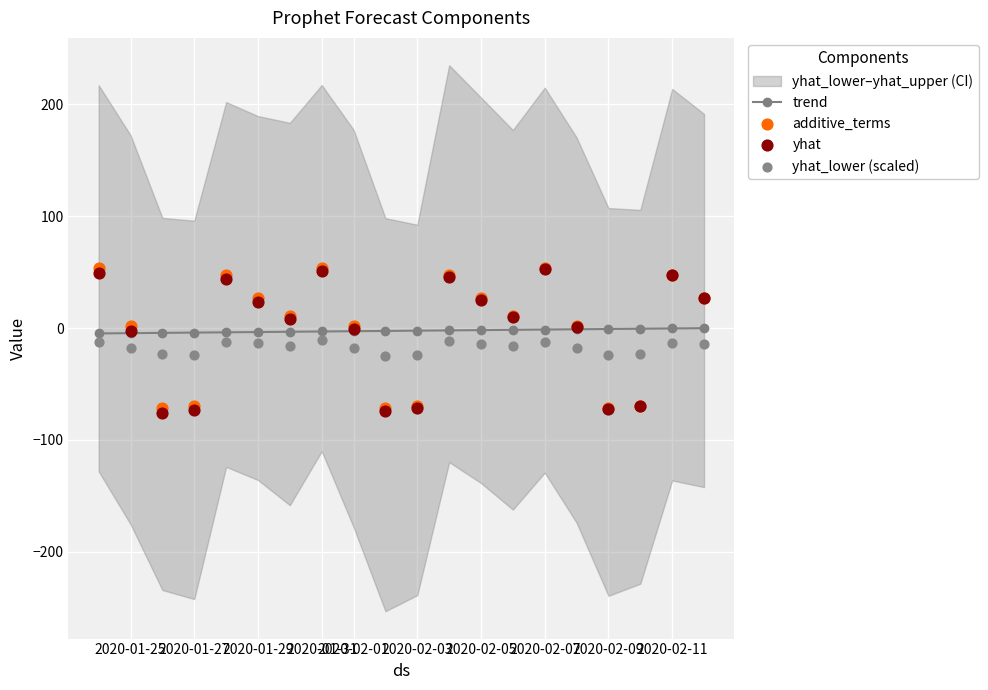

At how many categories does at least one series exceed -49?

20